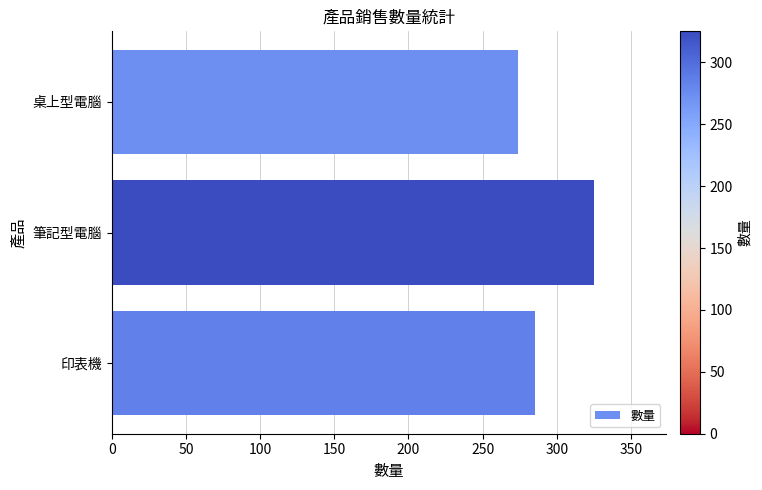

Are the bars horizontal?

Yes